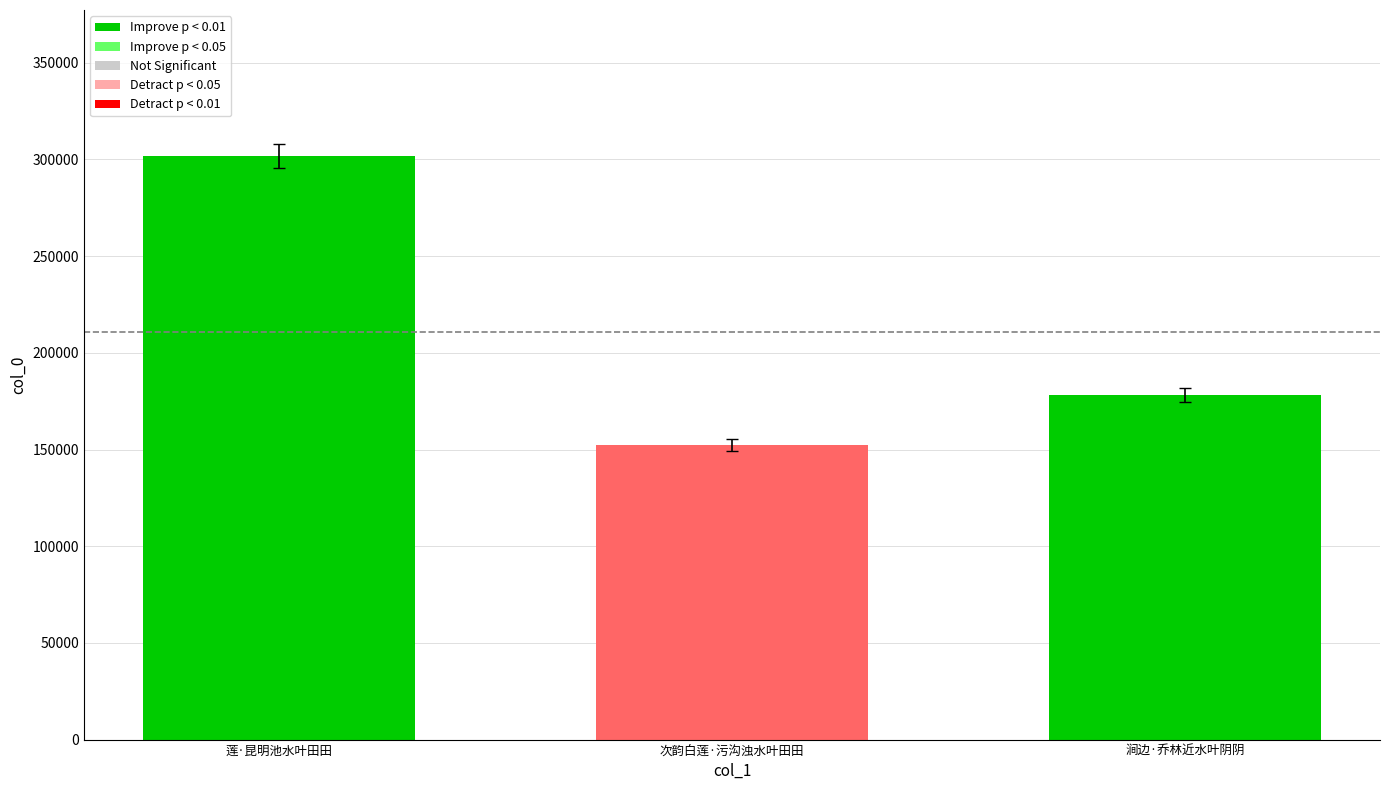

What is the smallest value displayed?

152221